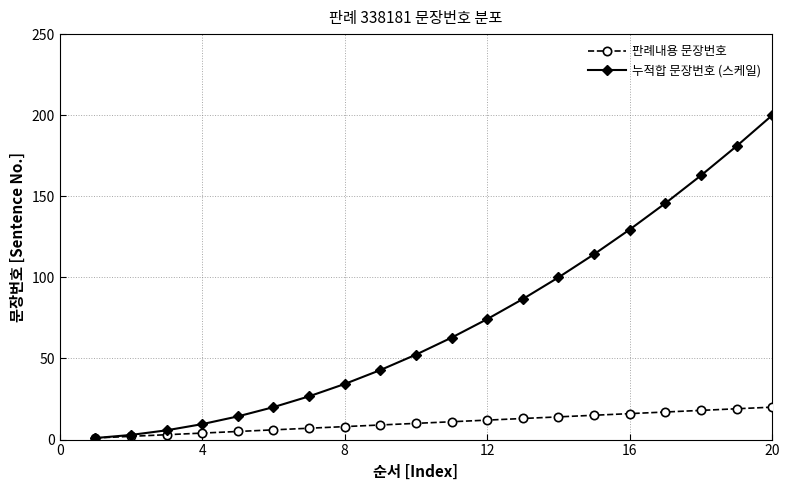

How many intersections are there between 누적합 문장번호 (스케일) and 판례내용 문장번호?

1